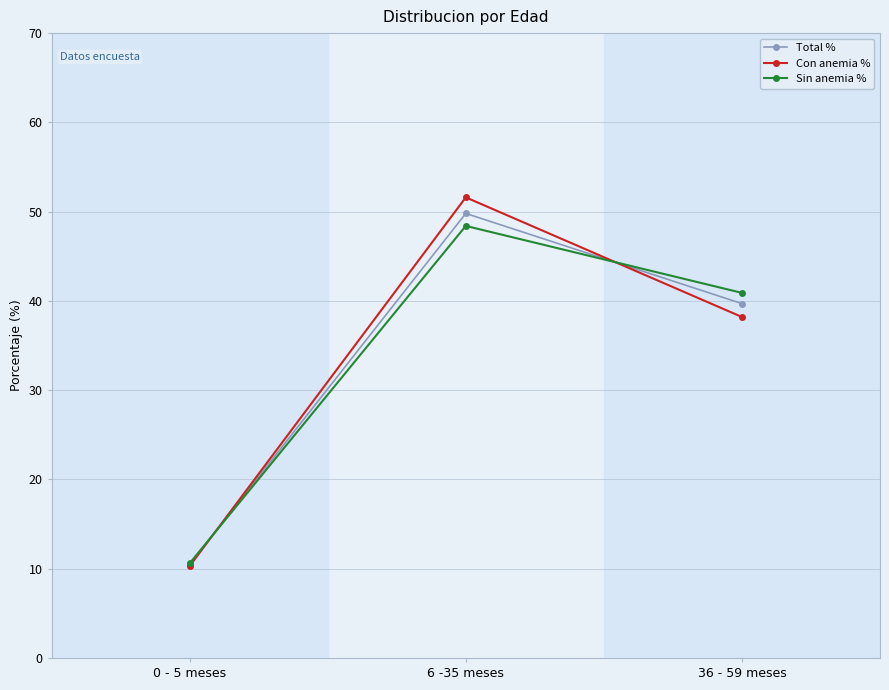

The Sin anemia % series shows 8.5 at 36 - 59 meses. True or false?

False